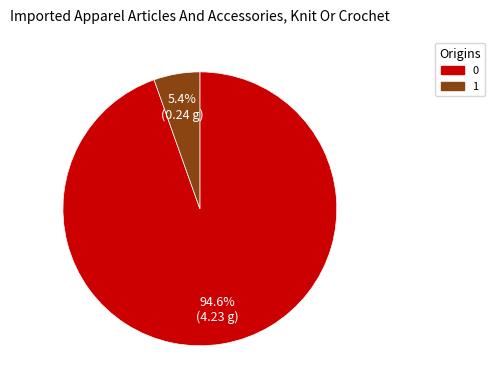

Does any single category account for the majority?

Yes